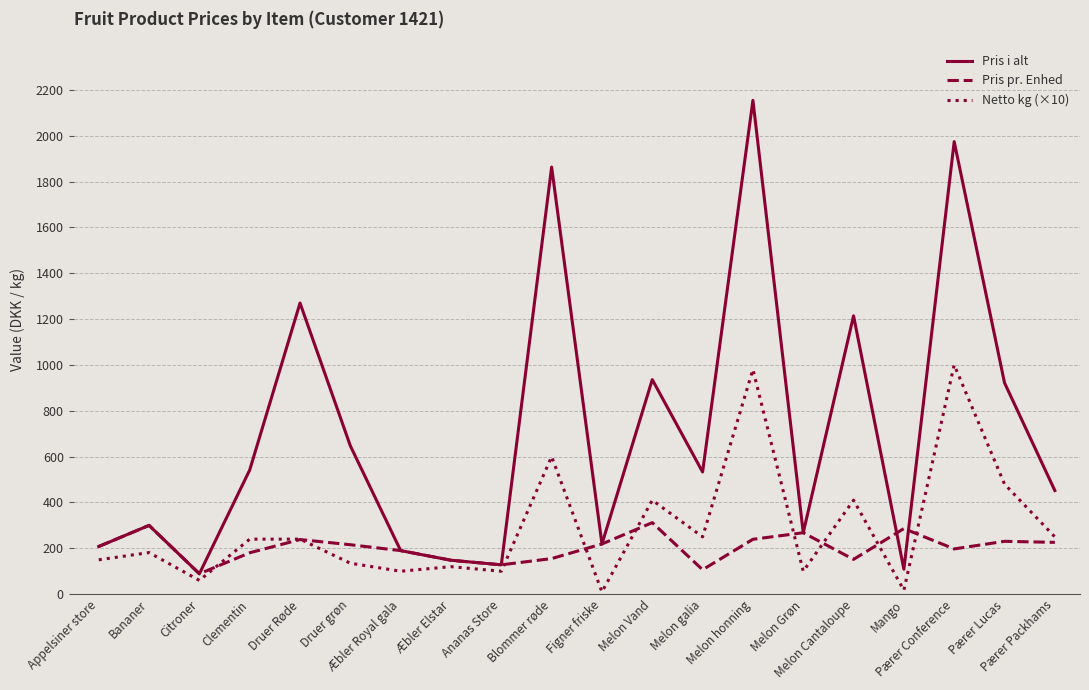

What is the difference between the maximum and minimum values in the Pris pr. Enhed series?

223.0